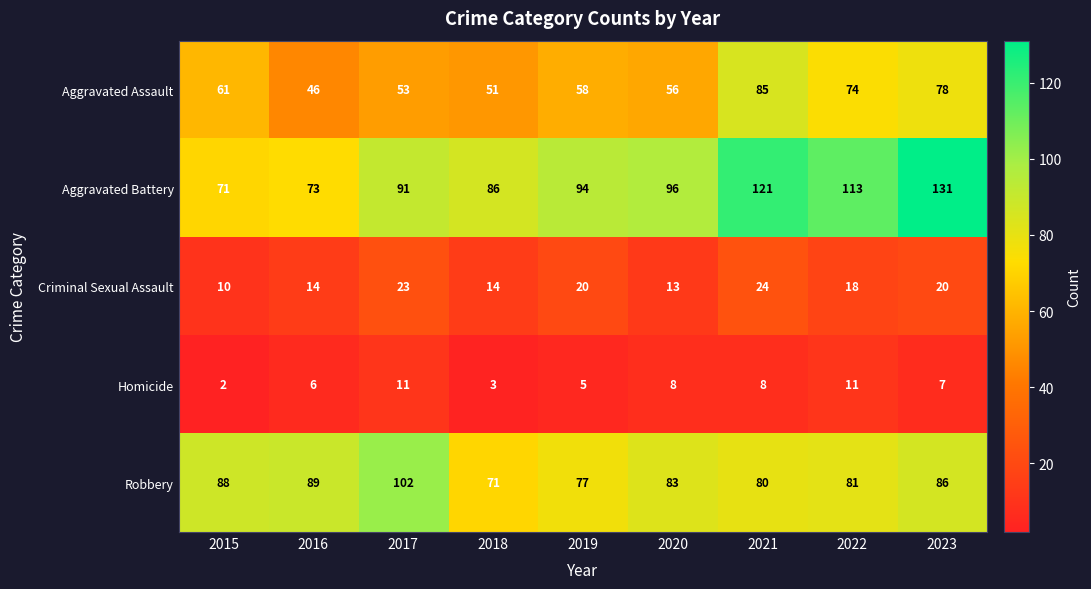

At how many categories does at least one series exceed 73?

9